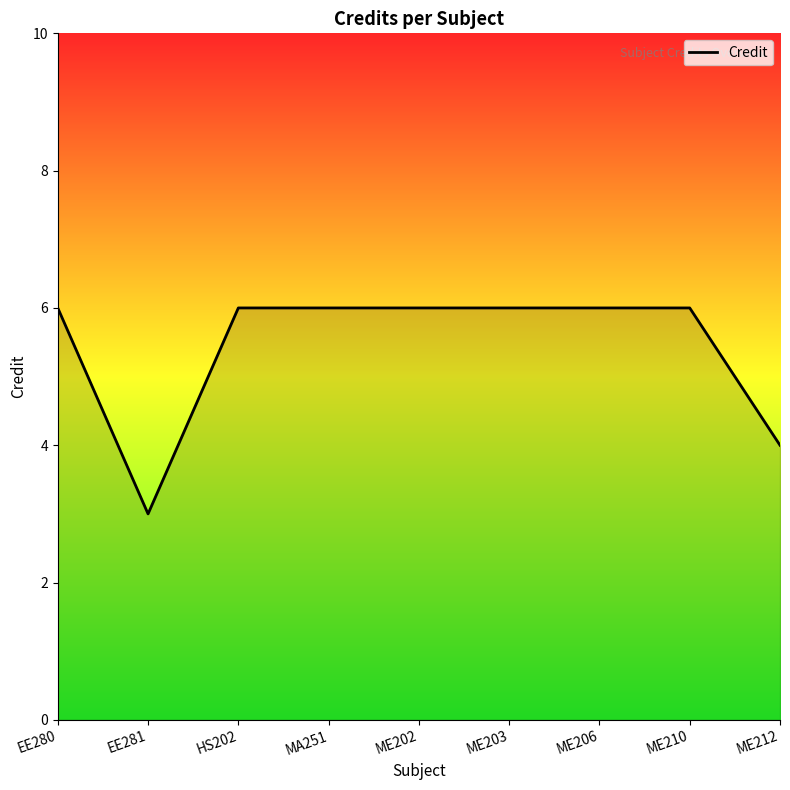

Reading right to left, extract all data points from this chart.

ME212=4	ME210=6	ME206=6	ME203=6	ME202=6	MA251=6	HS202=6	EE281=3	EE280=6